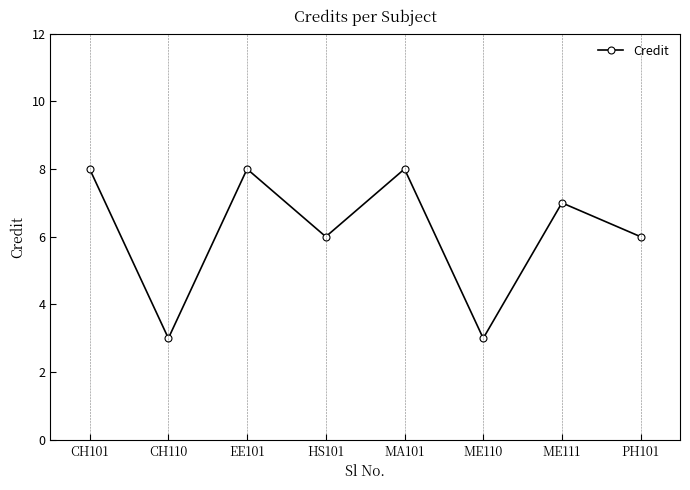

What is the label of the 5th point from the left?

MA101